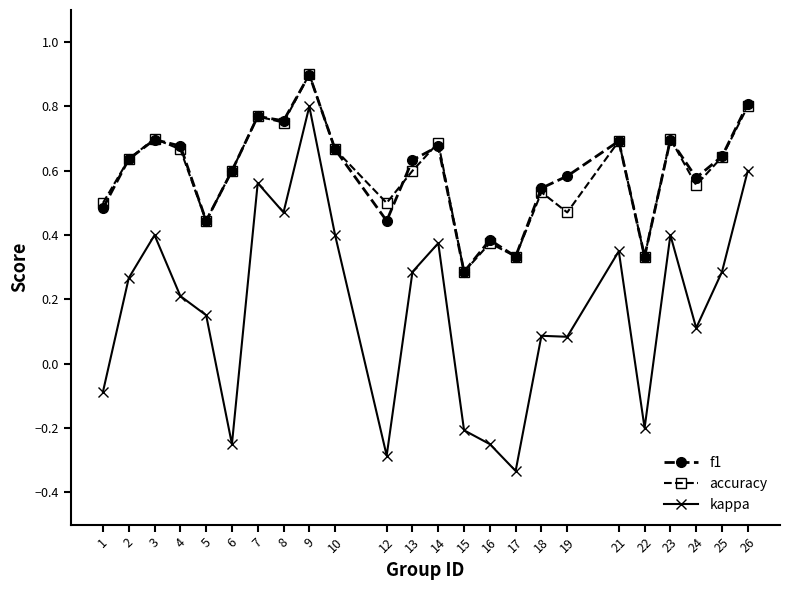

Which label corresponds to the smallest value in the chart?

17